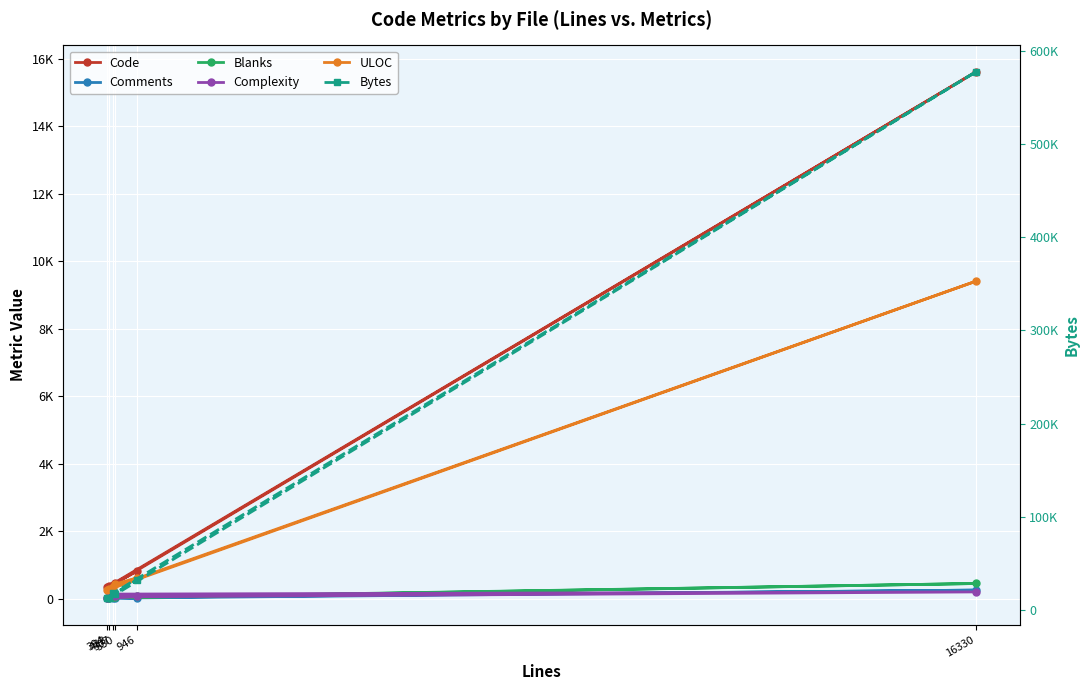

What is the difference between the maximum and minimum values in the Complexity series?

183